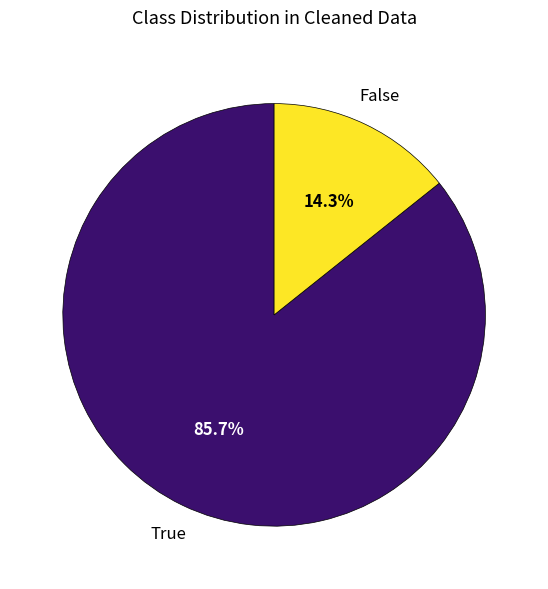

Is there a majority slice in this chart?

Yes